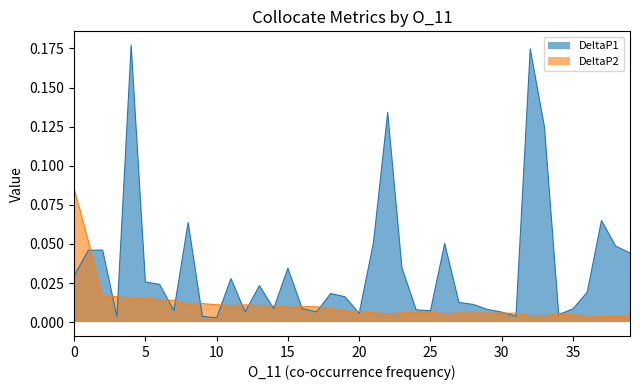

What is the label of the 29th point from the left?

28